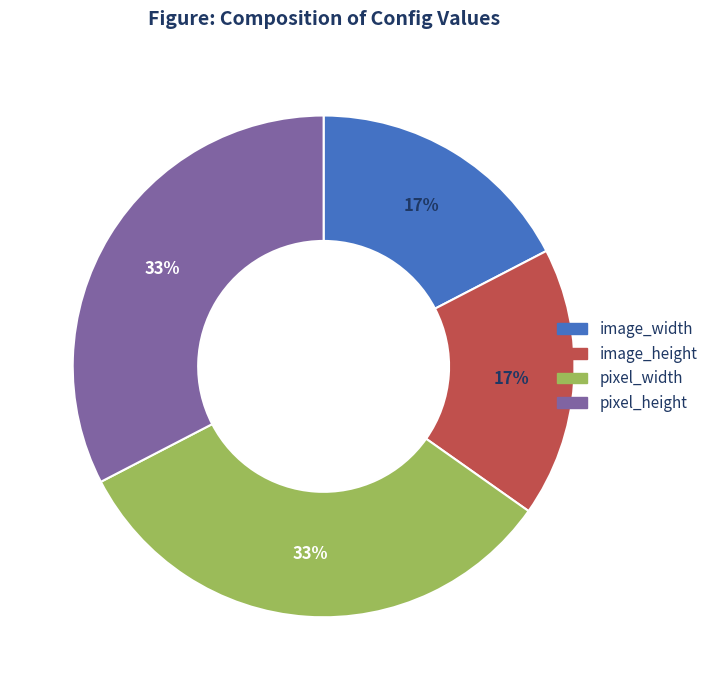

Is it true that pixel_width is 33% of the pie?

True